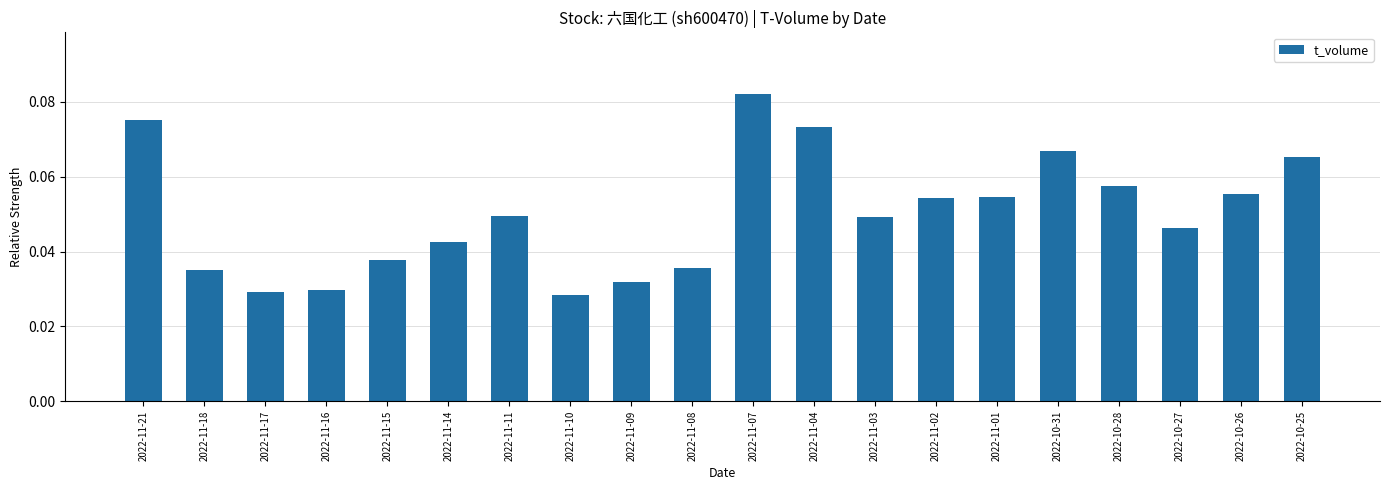

What position from the left is 2022-11-01?

15